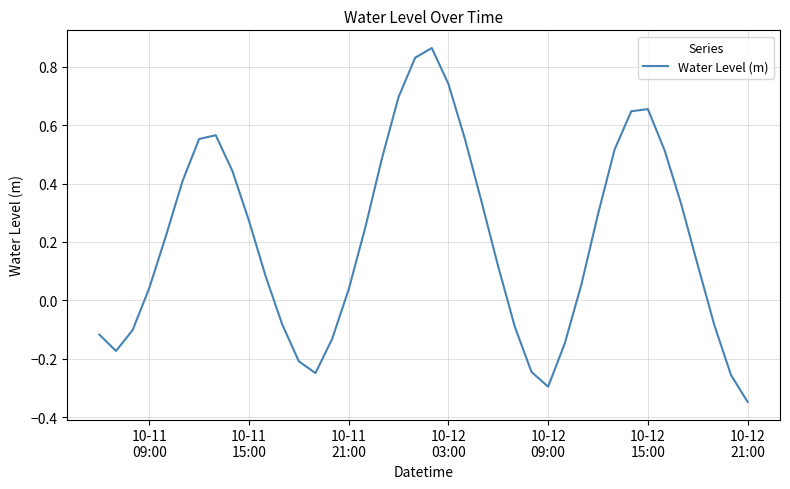

What is the difference between the maximum and minimum values?

1.2